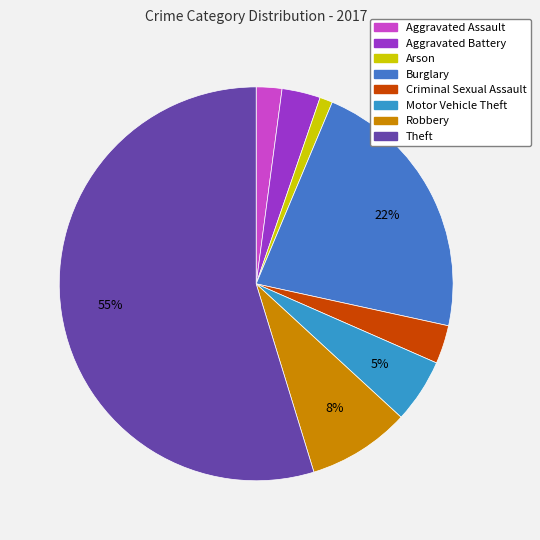

To the nearest percent, what is the average slice percentage?

12%